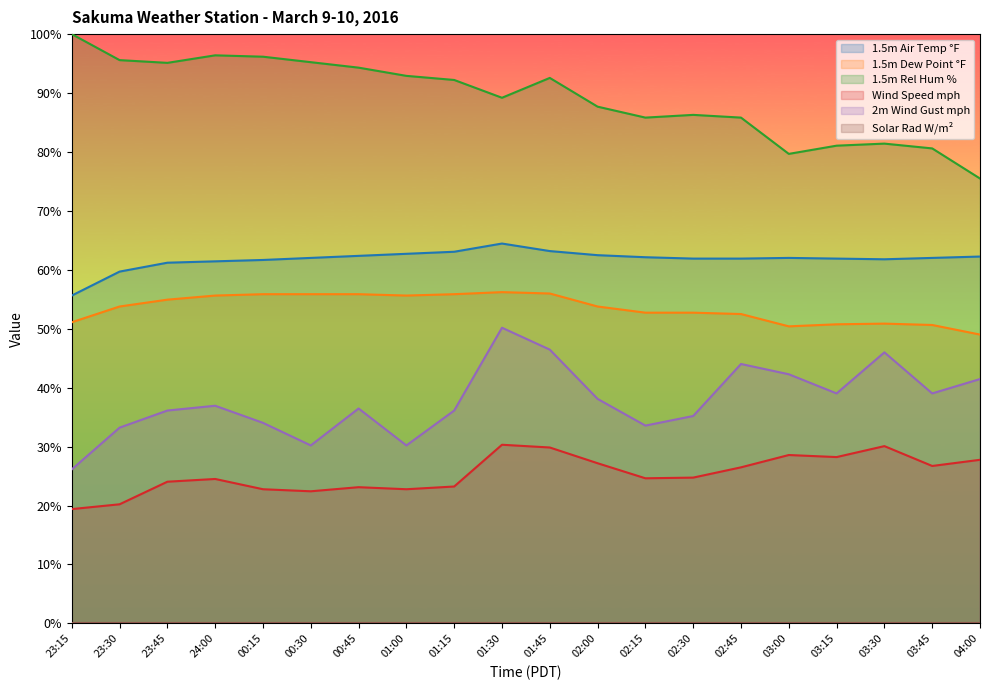

Which category has the highest value across all series?

23:15